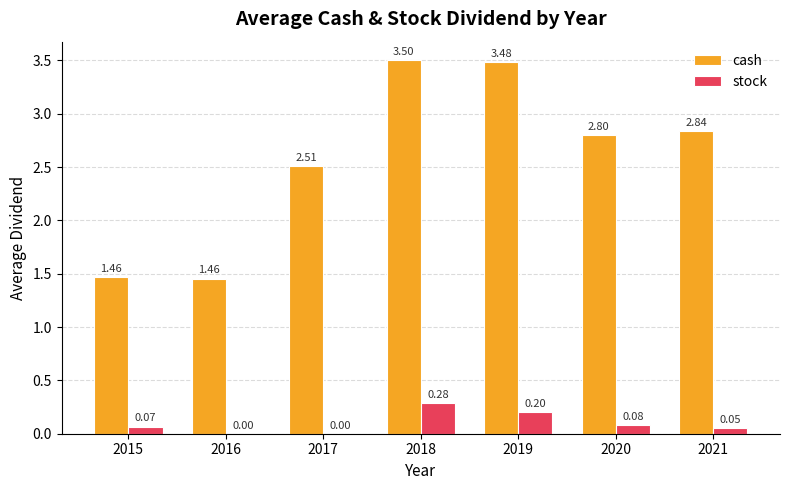

Between 2019 and 2020, which series saw the biggest shift?

cash